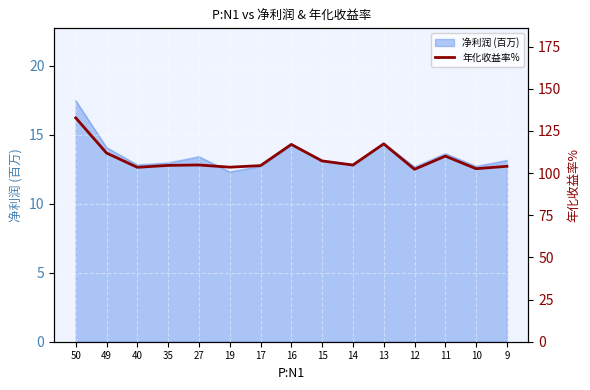

How many interior local valleys (lower than both neighbors) does the data have?

5